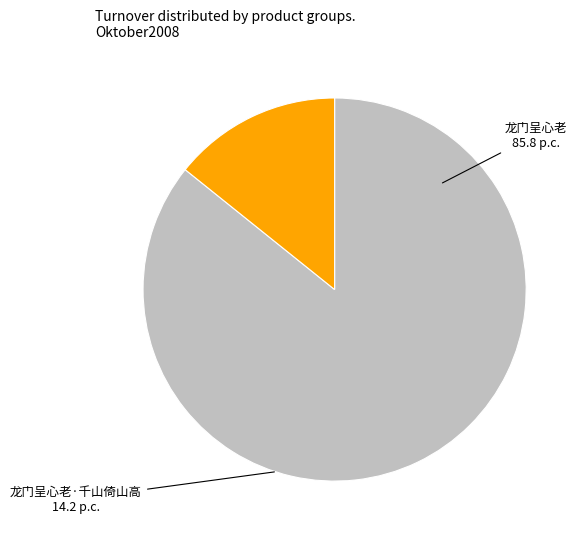

Is there any slice that represents more than half of the pie?

Yes